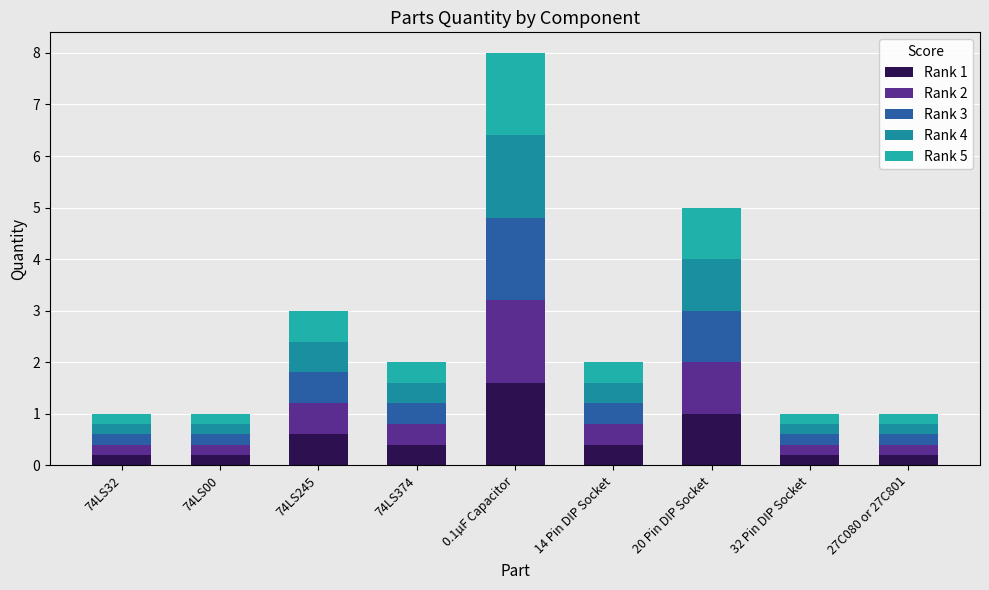

Are the bars horizontal?

No